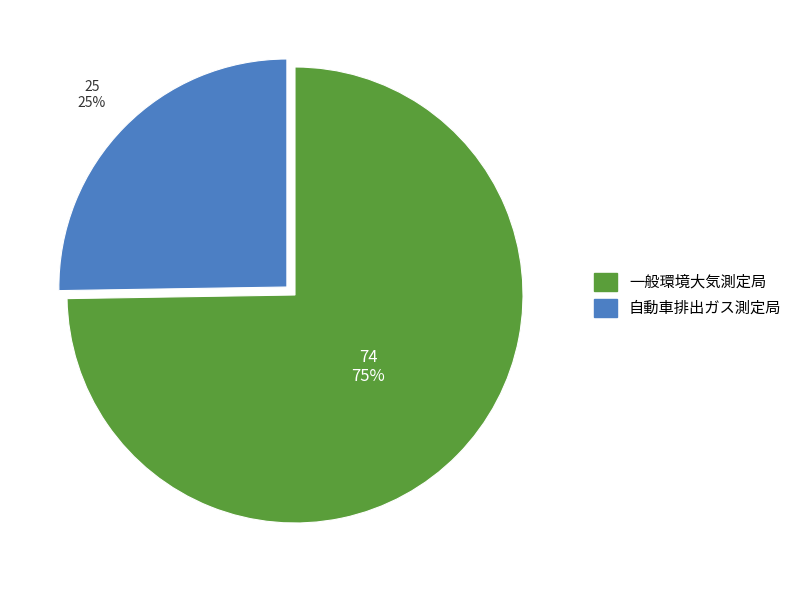

Rank the categories by value from highest to lowest.

一般環境大気測定局, 自動車排出ガス測定局